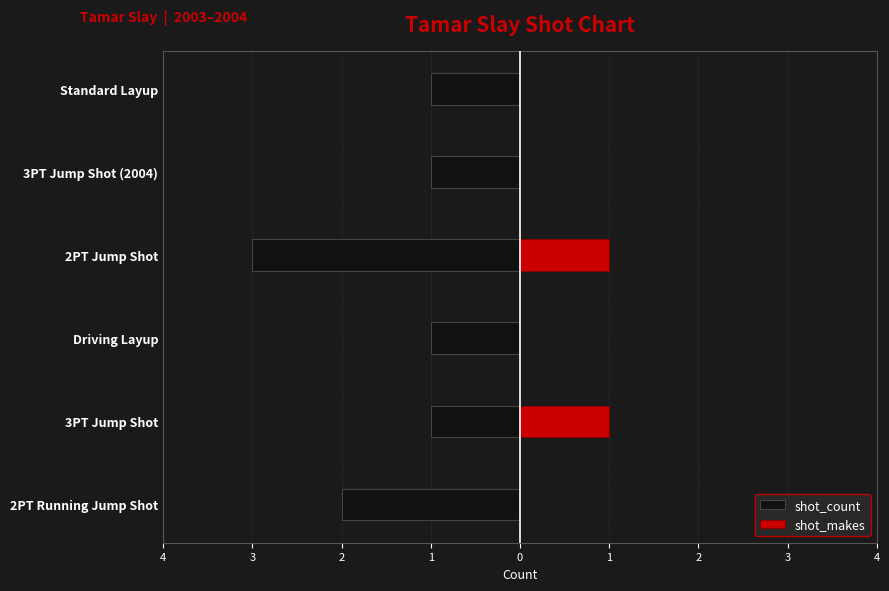

Reading left to right, list all the values displayed in this chart.

shot_count: -2	-1	-1	-3	-1	-1
shot_makes: 0	1	0	1	0	0